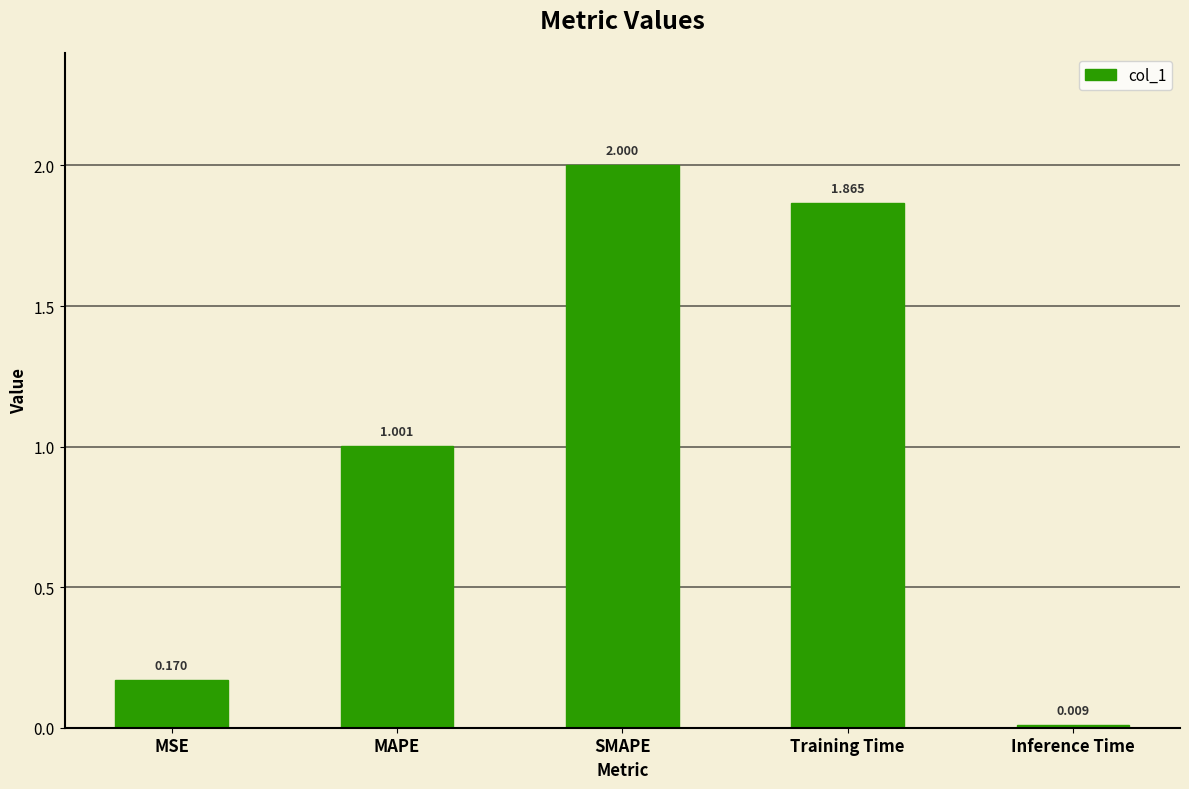

What position from the left is MSE?

1